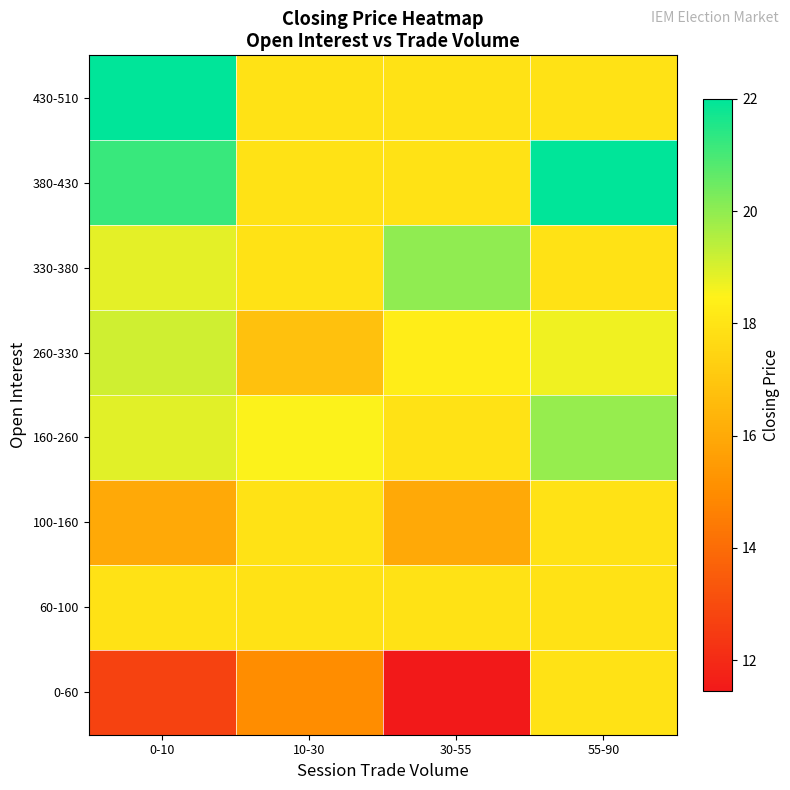

Reading left to right, extract all data points from this chart.

0-60: 0-10=12.7	10-30=15.0	30-55=11.4	55-90=18.0
60-100: 0-10=18.0	10-30=18.0	30-55=18.0	55-90=18.0
100-160: 0-10=15.9	10-30=18.0	30-55=15.9	55-90=18.0
160-260: 0-10=18.9	10-30=18.5	30-55=18.0	55-90=19.9
260-330: 0-10=19.1	10-30=16.8	30-55=18.3	55-90=18.7
330-380: 0-10=18.8	10-30=18.0	30-55=20.0	55-90=18.0
380-430: 0-10=21.2	10-30=18.0	30-55=18.0	55-90=22.0
430-510: 0-10=22.0	10-30=18.0	30-55=18.0	55-90=18.0